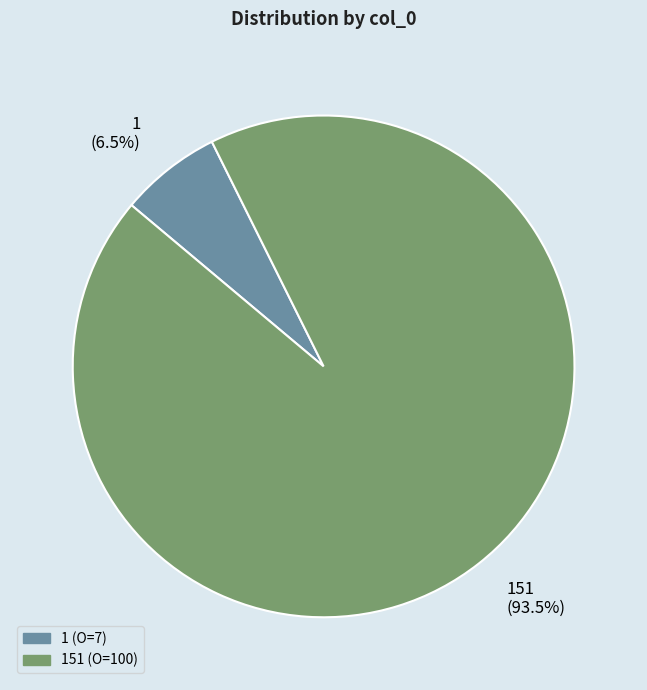

Does 151 represent more than half of the total?

Yes